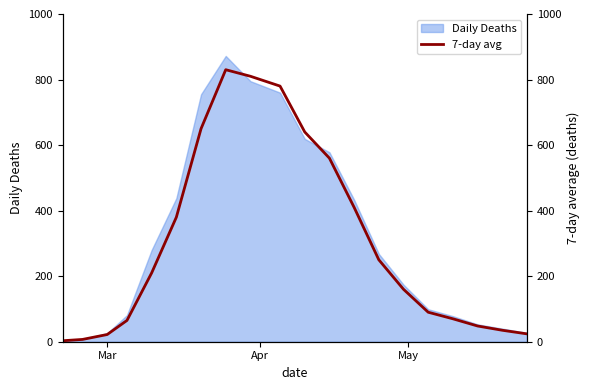

What is the highest value of the Daily Deaths series?

872